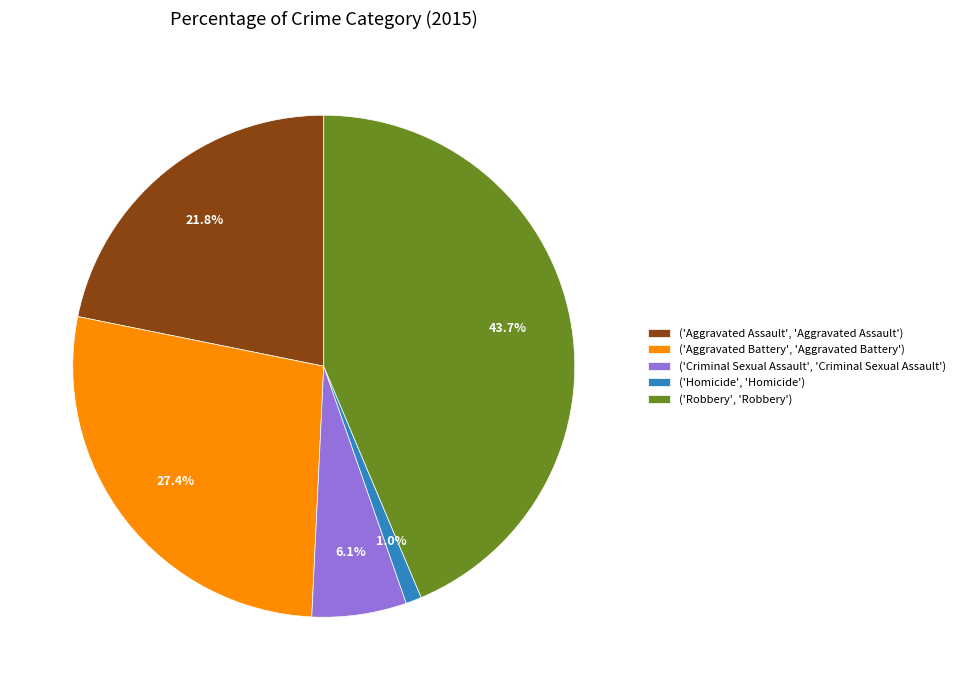

Which category has the biggest portion of the pie?

('Robbery', 'Robbery')